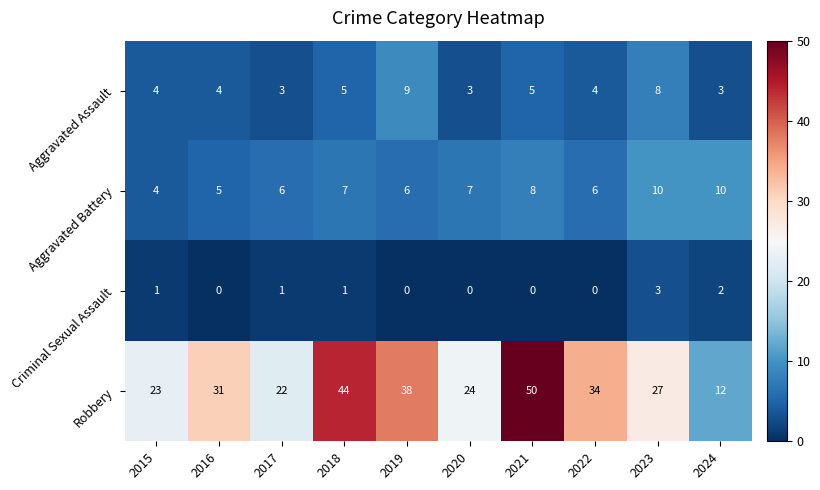

List the series in order of their peak value, lowest first.

Criminal Sexual Assault, Aggravated Assault, Aggravated Battery, Robbery